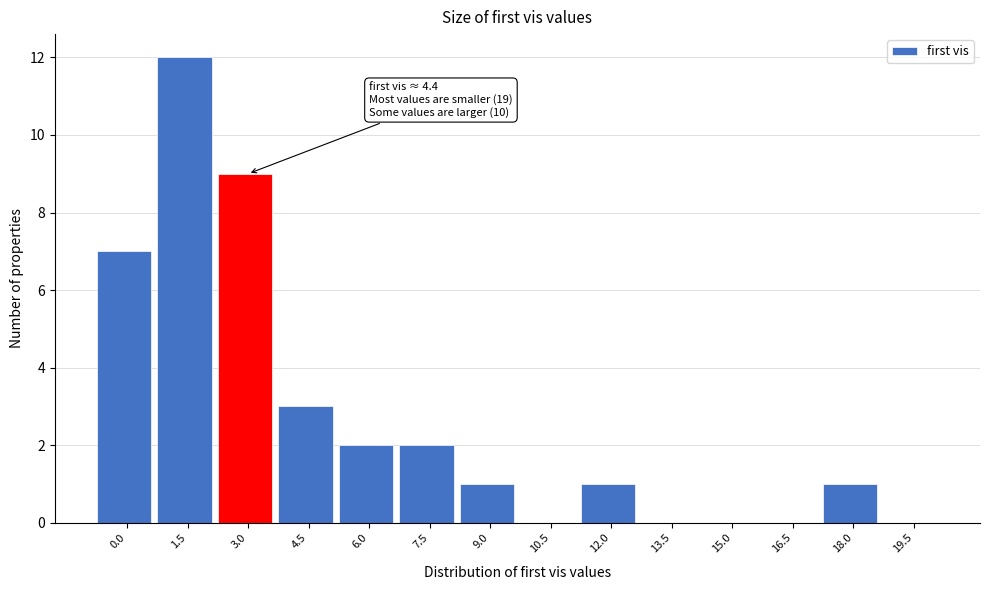

Reading right to left, extract all data points from this chart.

19.5=0	18.0=1	16.5=0	15.0=0	13.5=0	12.0=1	10.5=0	9.0=1	7.5=2	6.0=2	4.5=3	3.0=9	1.5=12	0.0=7